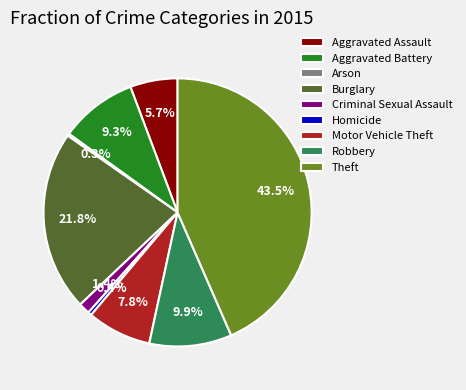

Which slice is the largest?

Theft